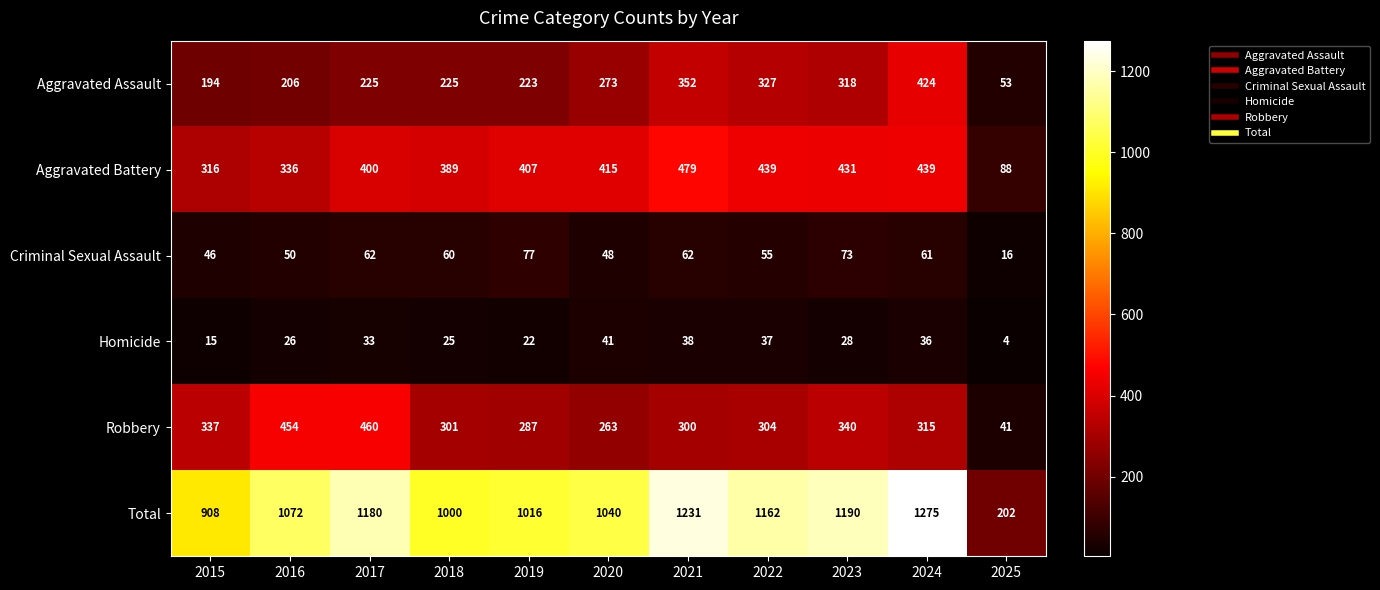

Where is Homicide nearest to the value 22?

2019